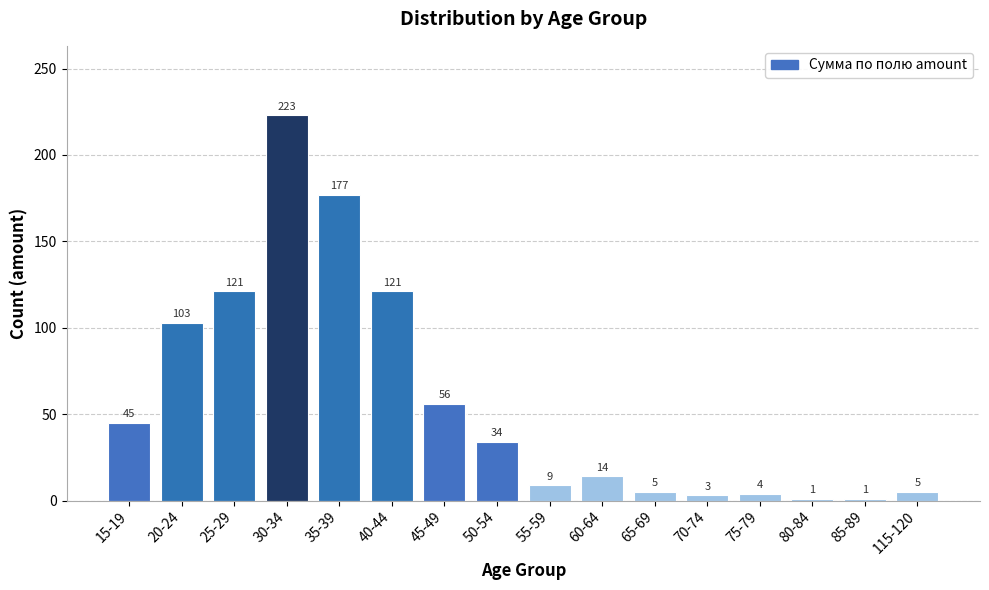

Reading left to right, list all the values displayed in this chart.

45	103	121	223	177	121	56	34	9	14	5	3	4	1	1	5